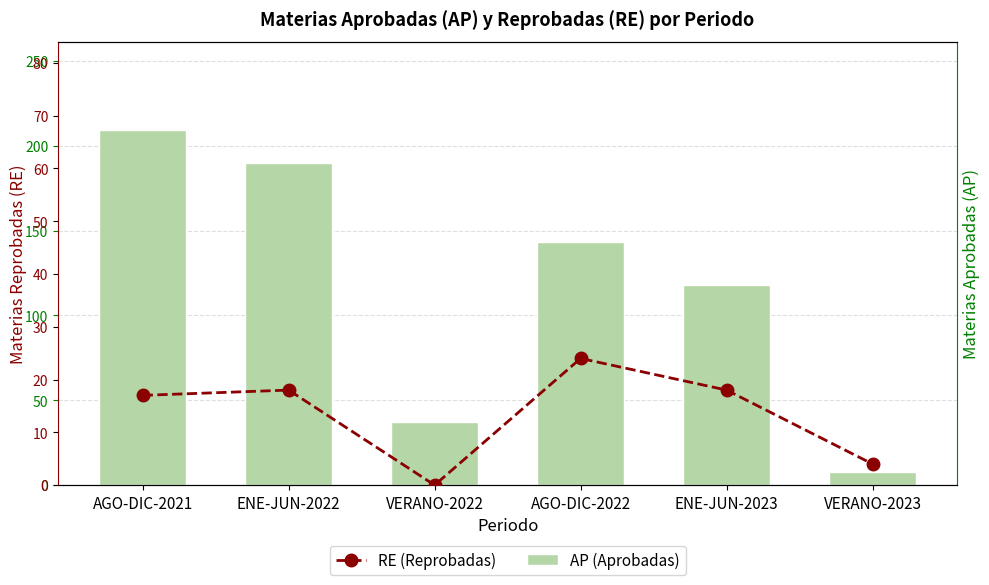

Reading left to right, list all the values displayed in this chart.

AP (Aprobadas): AGO-DIC-2021=209	ENE-JUN-2022=190	VERANO-2022=37	AGO-DIC-2022=143	ENE-JUN-2023=118	VERANO-2023=8
RE (Reprobadas): AGO-DIC-2021=17	ENE-JUN-2022=18	VERANO-2022=0	AGO-DIC-2022=24	ENE-JUN-2023=18	VERANO-2023=4